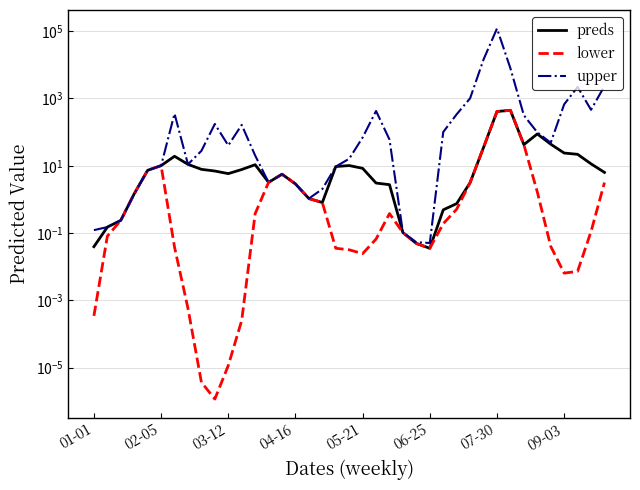

What is the label of the 34th point from the left?

33